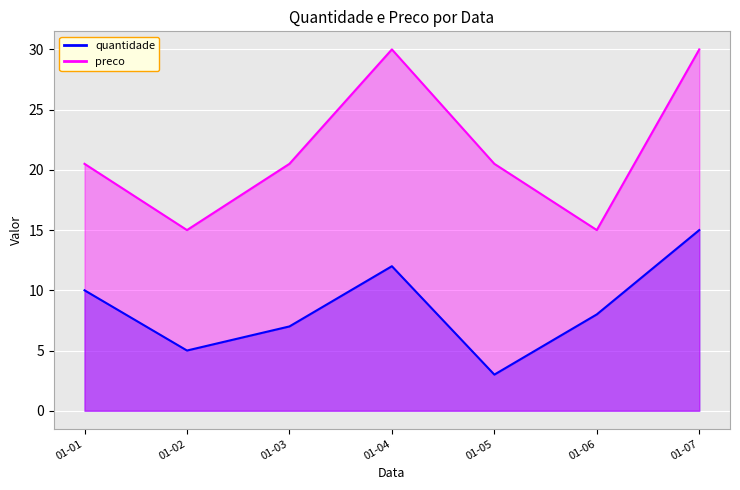

How many distinct data groups are displayed?

2